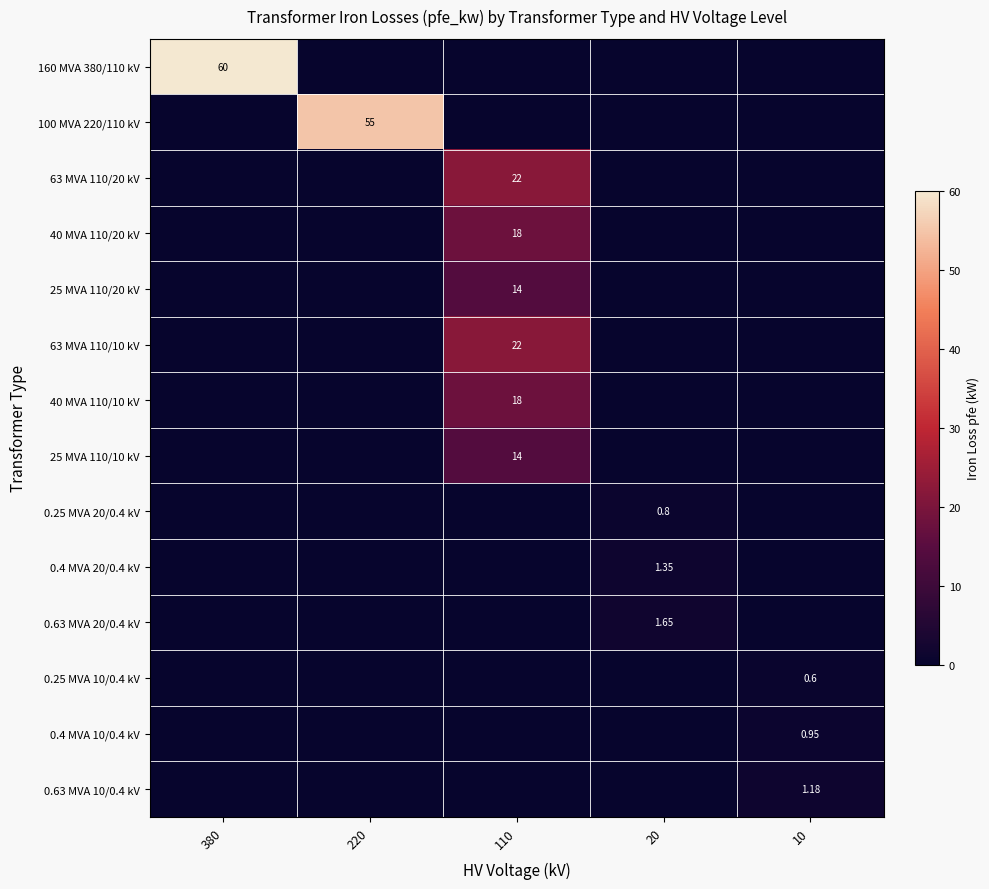

List the series in order of their peak value, highest first.

160 MVA 380/110 kV, 100 MVA 220/110 kV, 63 MVA 110/20 kV, 63 MVA 110/10 kV, 40 MVA 110/20 kV, 40 MVA 110/10 kV, 25 MVA 110/20 kV, 25 MVA 110/10 kV, 0.63 MVA 20/0.4 kV, 0.4 MVA 20/0.4 kV, 0.63 MVA 10/0.4 kV, 0.4 MVA 10/0.4 kV, 0.25 MVA 20/0.4 kV, 0.25 MVA 10/0.4 kV